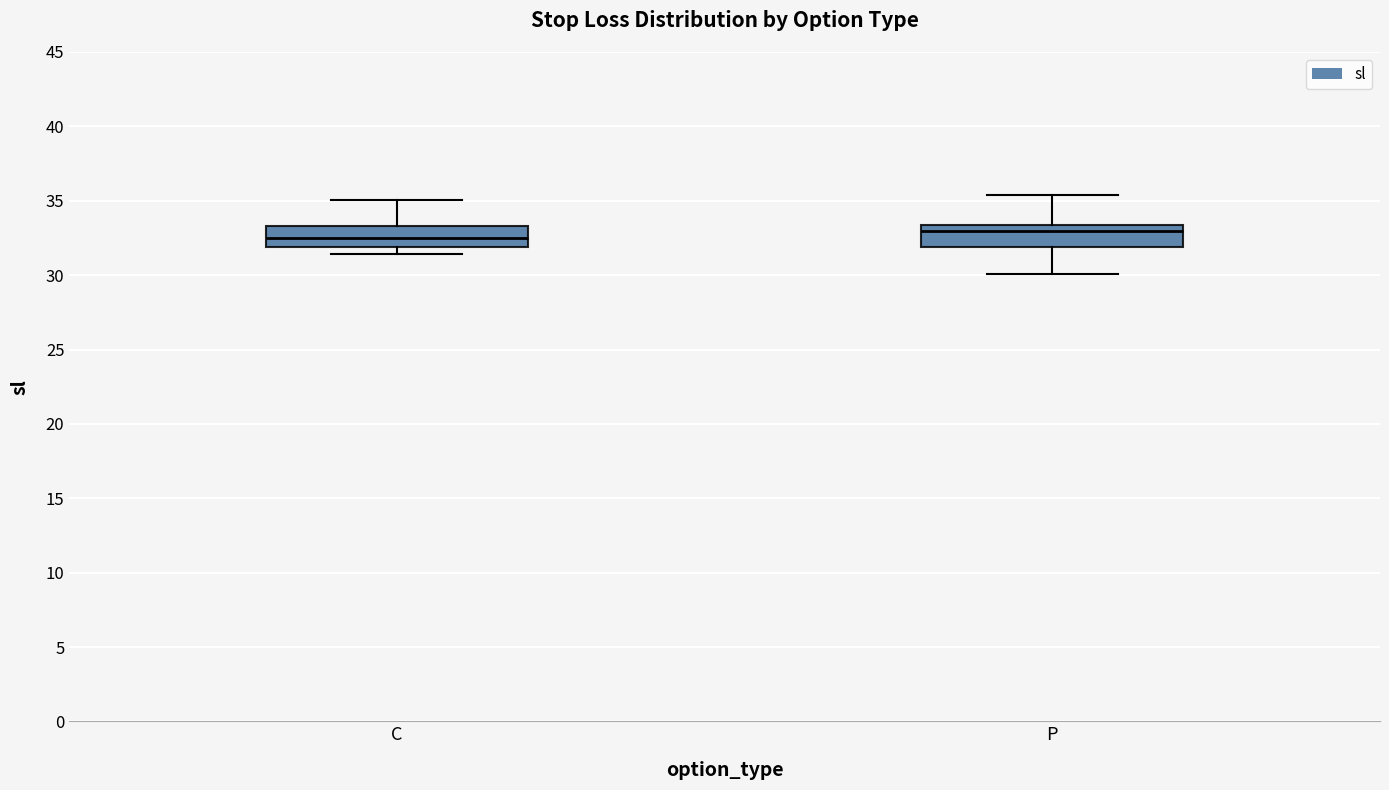

Where is the lower edge of the box for C on the y-axis? The values are not printed on the chart, so give them approximately, as read against the axis.

32.0